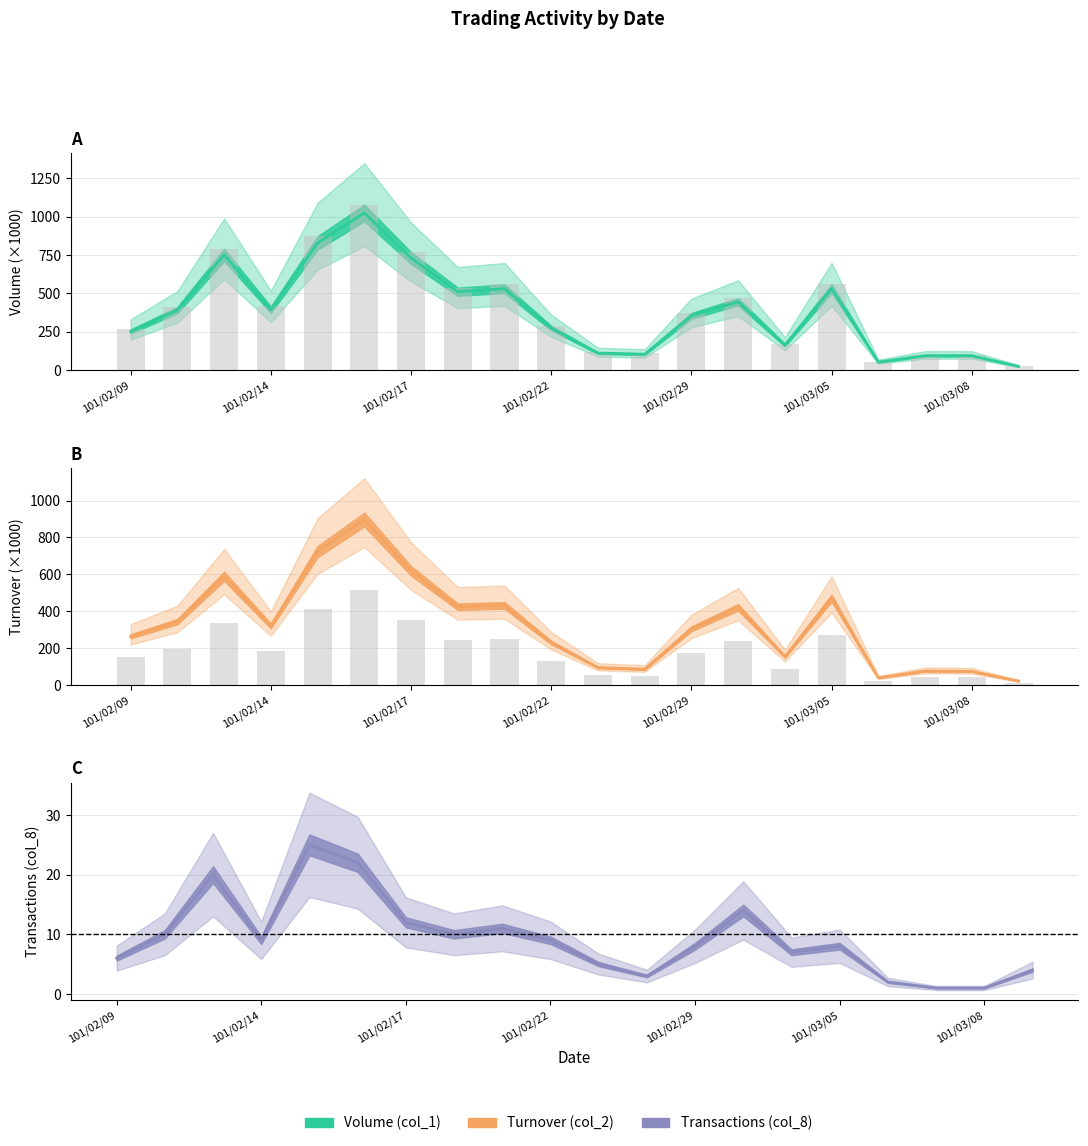

Is it true that Transactions (col_8) equals 11.6 at 101/03/05?

False